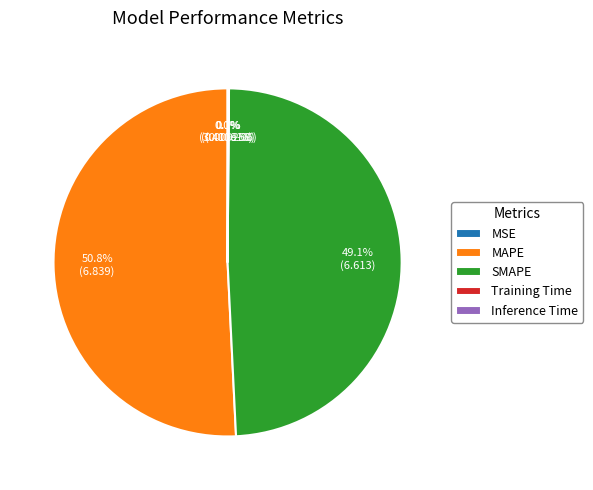

Which category has the biggest portion of the pie?

MAPE